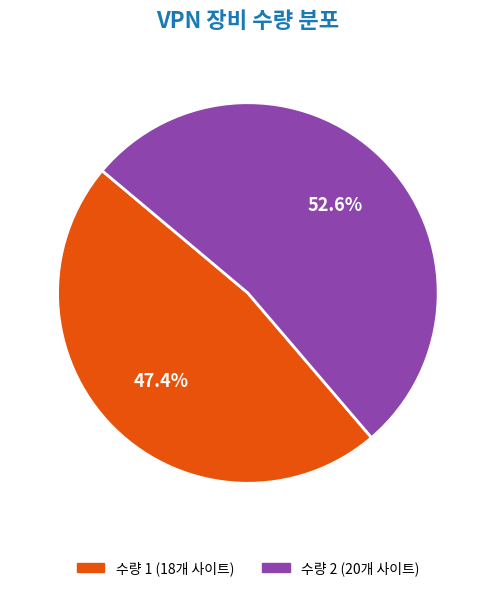

Is 수량 2 (20개 사이트) the majority of the pie?

Yes